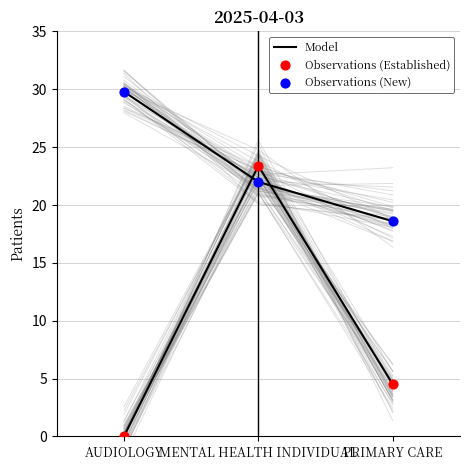

At how many categories does at least one series exceed 14?

3